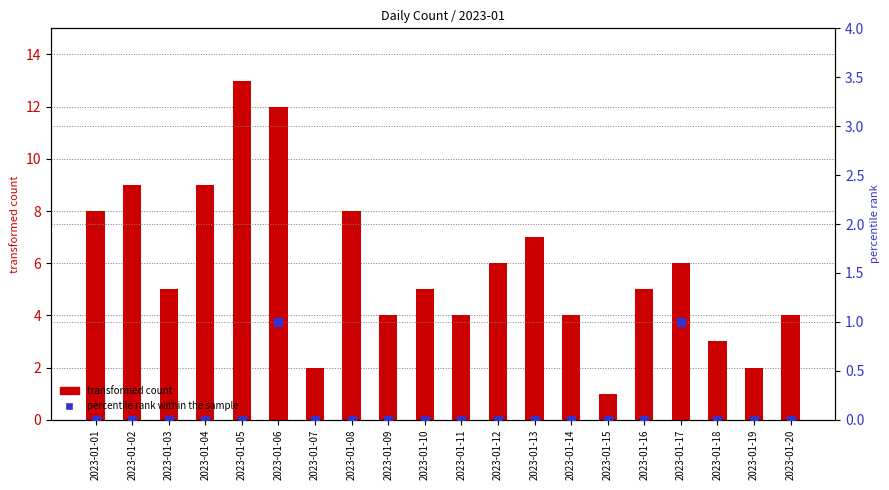

Which series has the widest spread of Y values?

transformed count